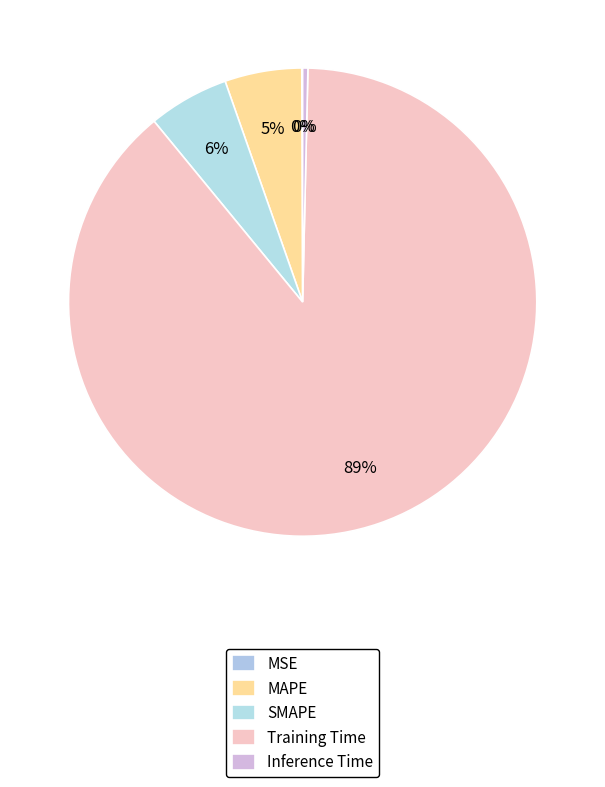

Rank the categories by value from highest to lowest.

Training Time, SMAPE, MAPE, Inference Time, MSE